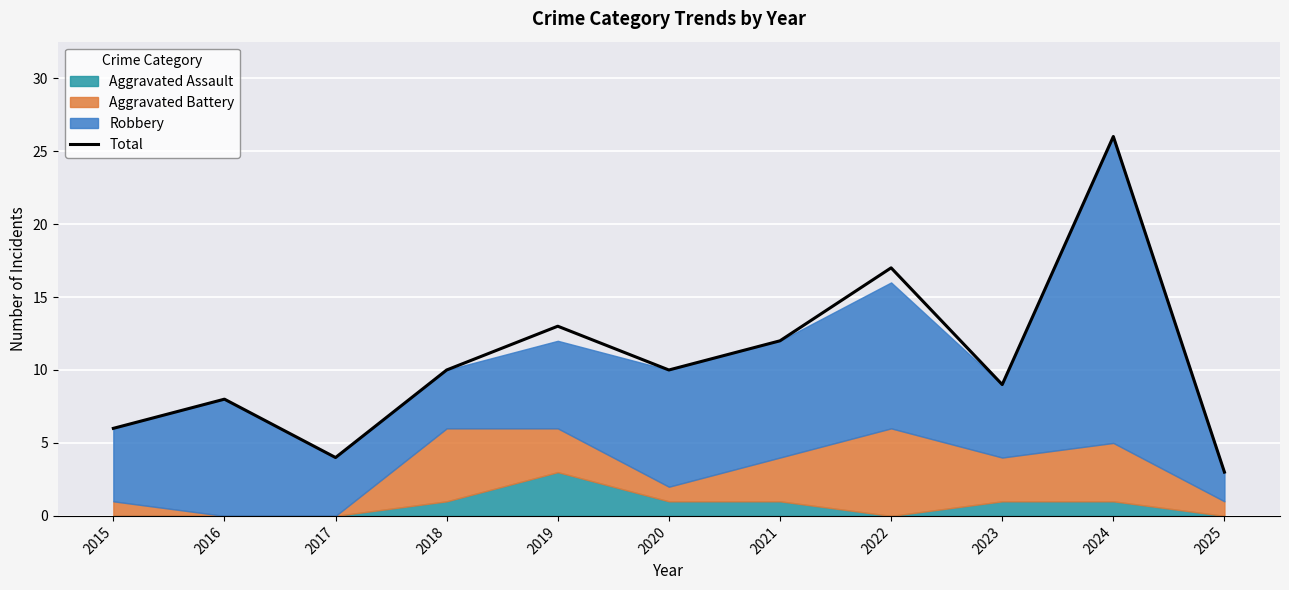

Rank the categories by value from lowest to highest.

2025, 2017, 2015, 2016, 2023, 2018, 2020, 2021, 2019, 2022, 2024